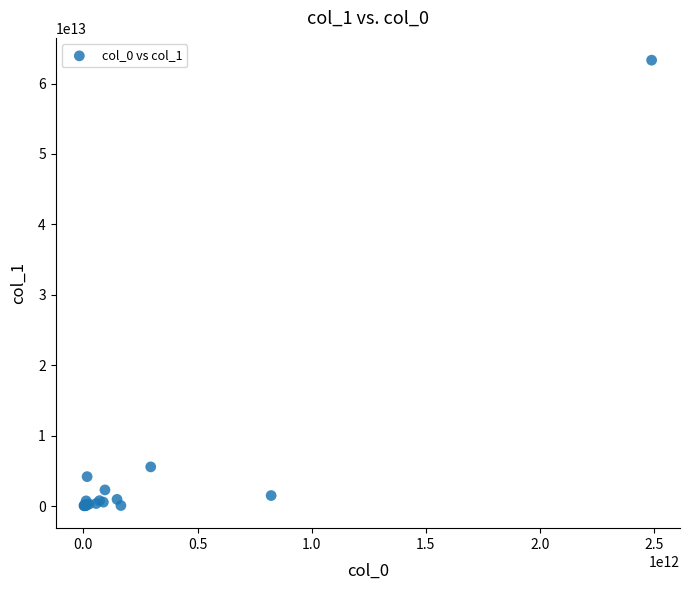

What Y value in the scatter plot is closest to 31673651025575?

5569382438383